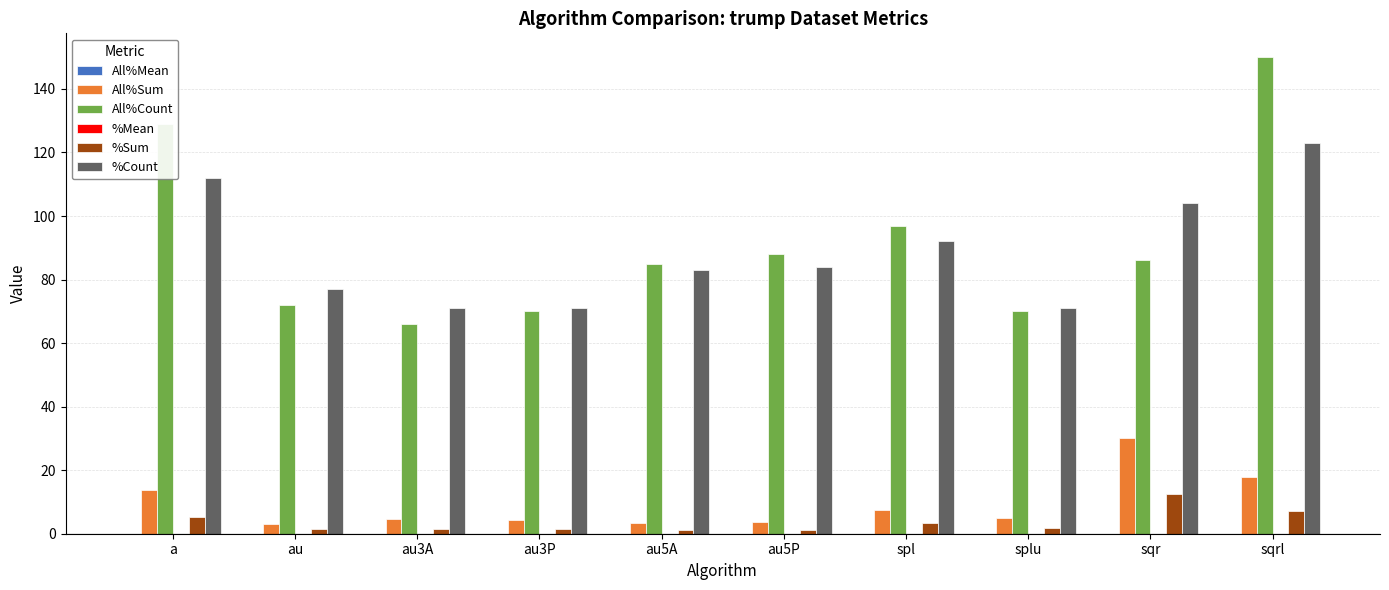

At which category is the sum across all series the highest?

sqrl